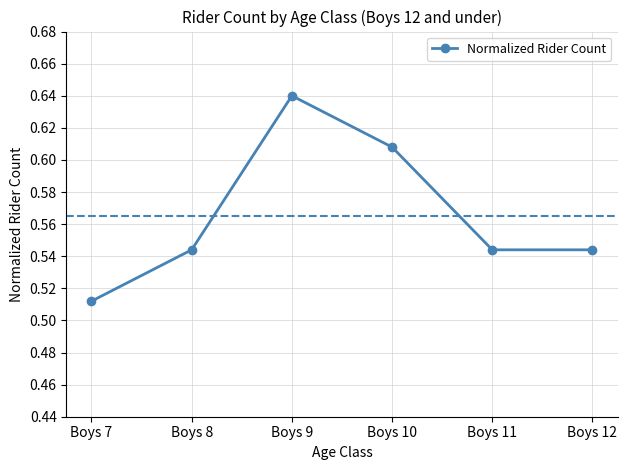

The chart shows a value of 0.8 at Boys 7. True or false?

False